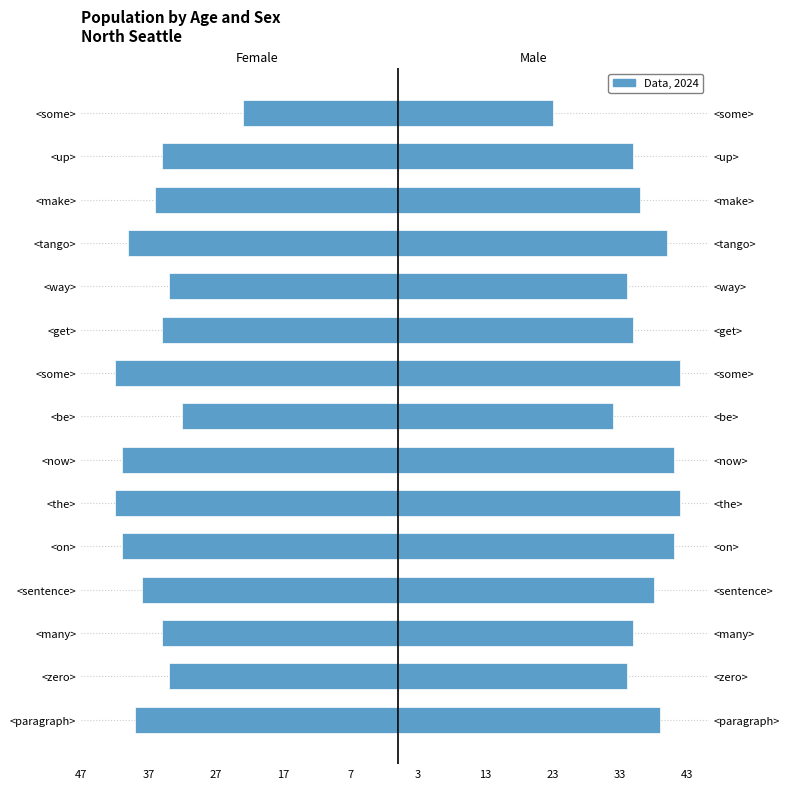

At how many categories does at least one series exceed -21?

15